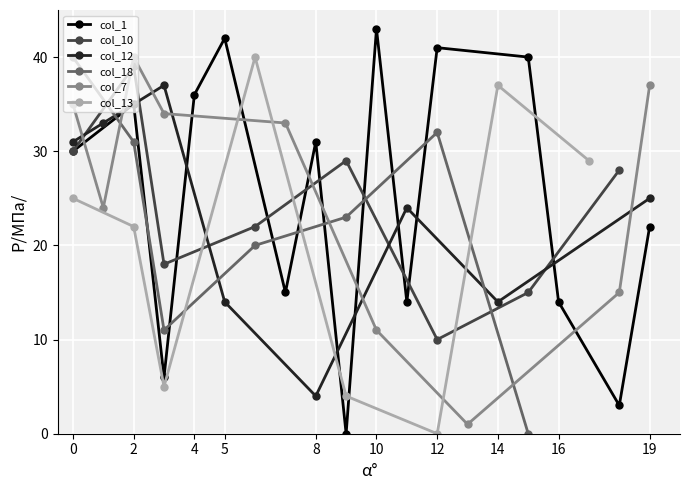

How many interior local valleys does the col_1 series have?

5